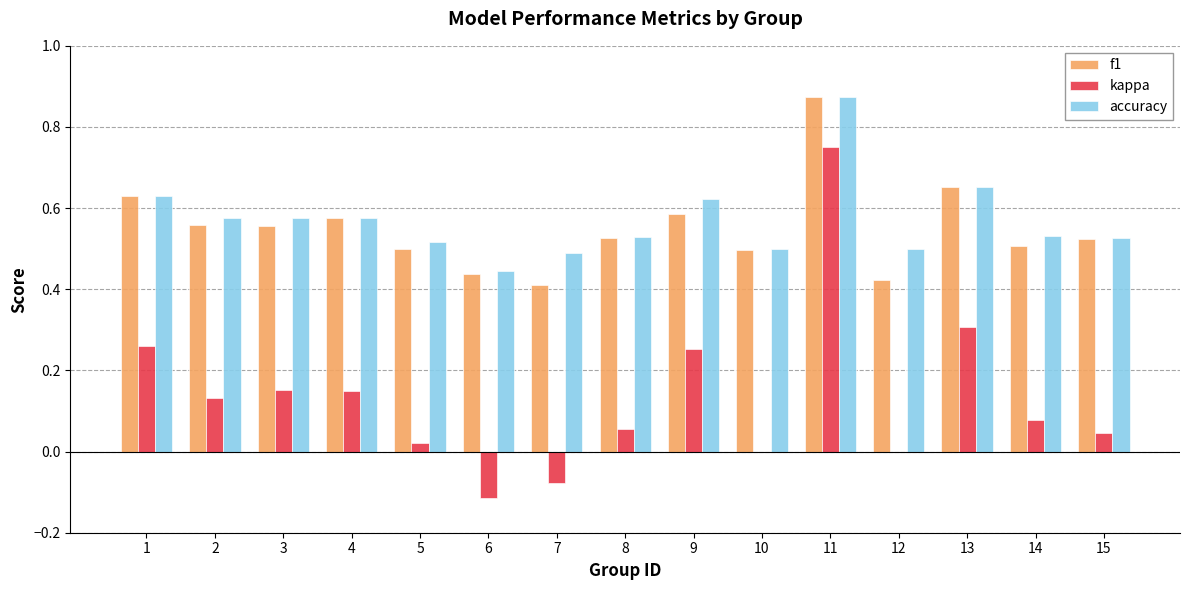

Is the value of accuracy at 13 greater than the value of kappa at 8?

Yes